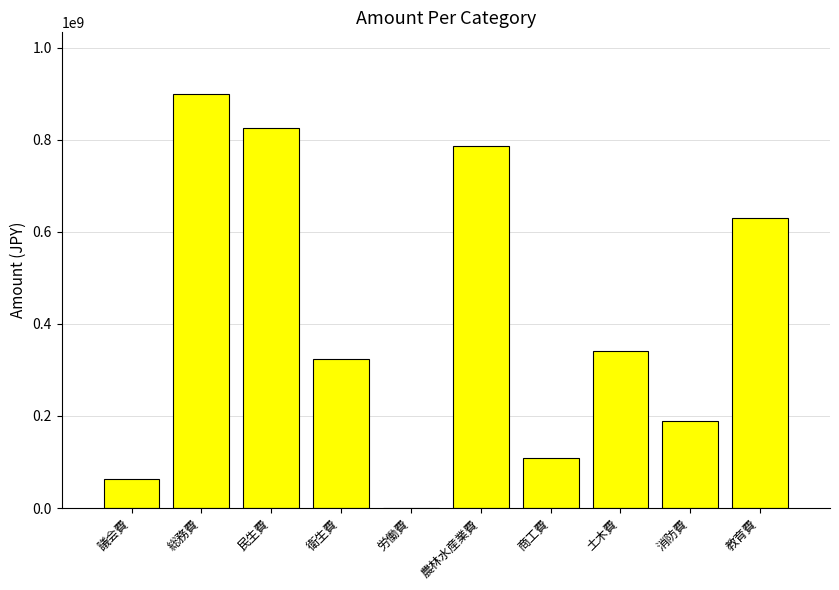

What is the sum of the values at 教育費 and 衛生費?

951919000